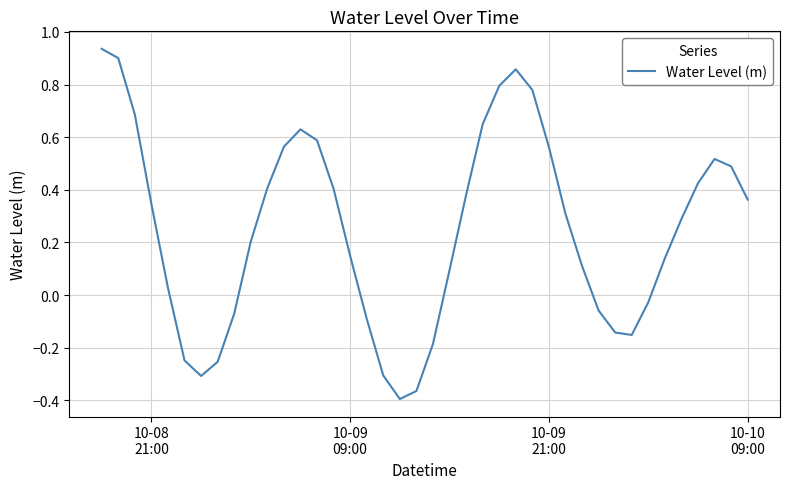

What is the difference between the maximum and minimum values?

1.3